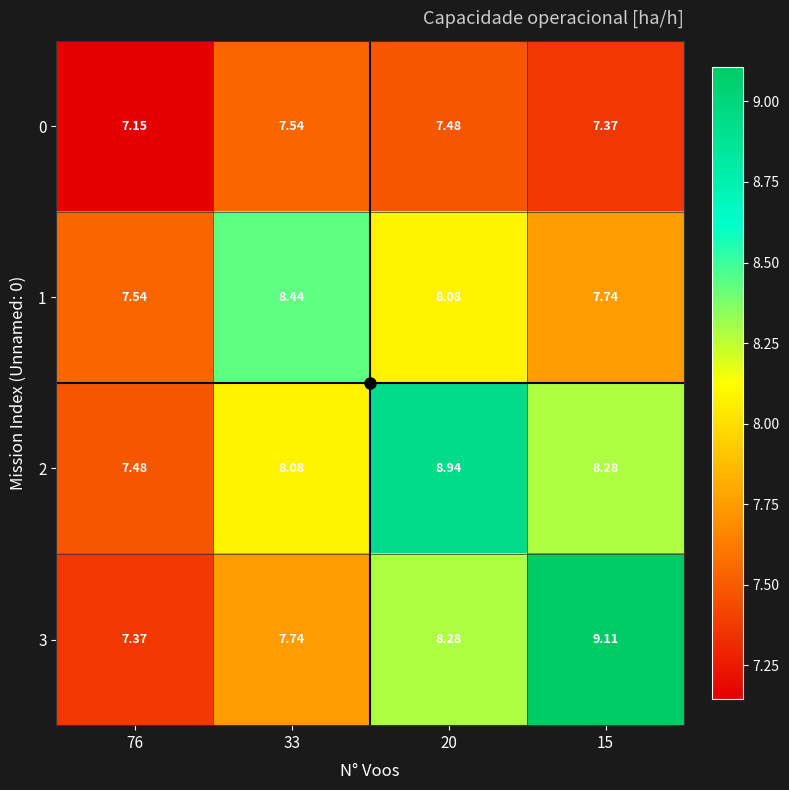

List the series in order of their peak value, lowest first.

0, 1, 2, 3